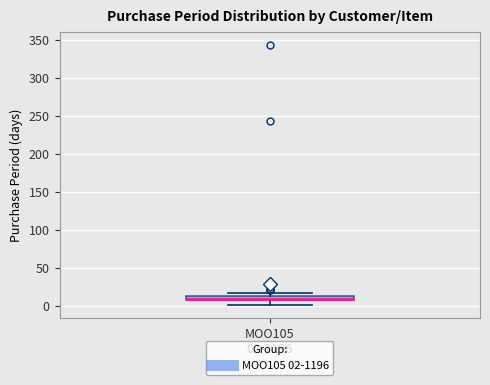

Where is the lower edge of the box for MOO105 02-1196 on the y-axis? The values are not printed on the chart, so give them approximately, as read against the axis.

10